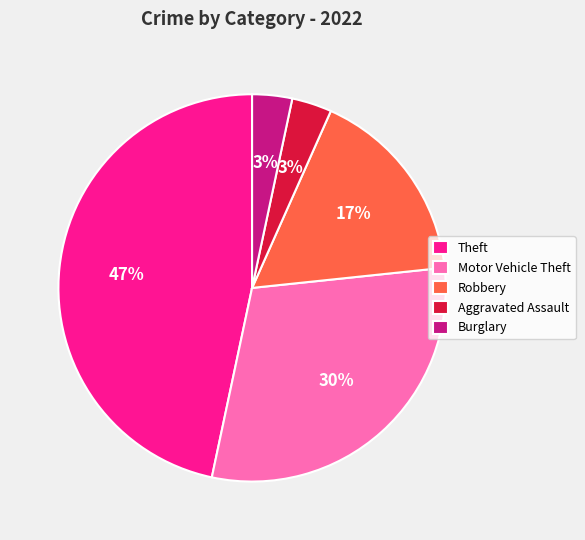

The Aggravated Assault slice represents 3% of the pie. True or false?

True